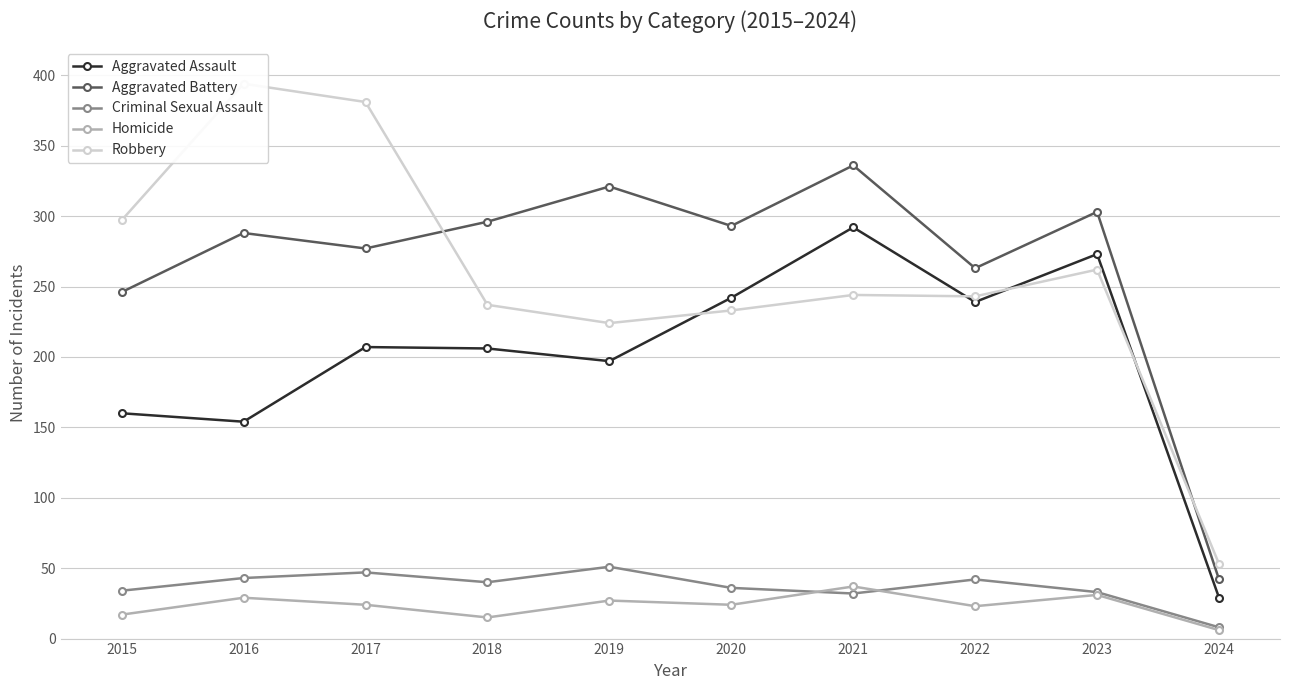

Reading right to left, what are all the values shown in this chart?

Aggravated Assault: 2024=29	2023=273	2022=239	2021=292	2020=242	2019=197	2018=206	2017=207	2016=154	2015=160
Aggravated Battery: 2024=42	2023=303	2022=263	2021=336	2020=293	2019=321	2018=296	2017=277	2016=288	2015=246
Criminal Sexual Assault: 2024=8	2023=33	2022=42	2021=32	2020=36	2019=51	2018=40	2017=47	2016=43	2015=34
Homicide: 2024=6	2023=31	2022=23	2021=37	2020=24	2019=27	2018=15	2017=24	2016=29	2015=17
Robbery: 2024=53	2023=262	2022=243	2021=244	2020=233	2019=224	2018=237	2017=381	2016=394	2015=297